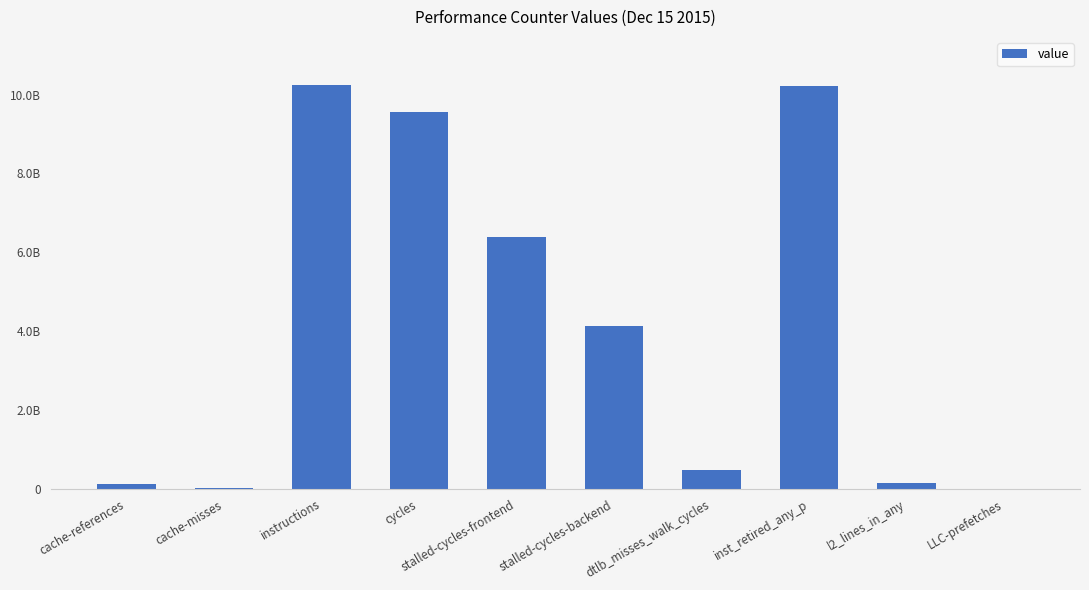

How many data points are above 4127621376?

4